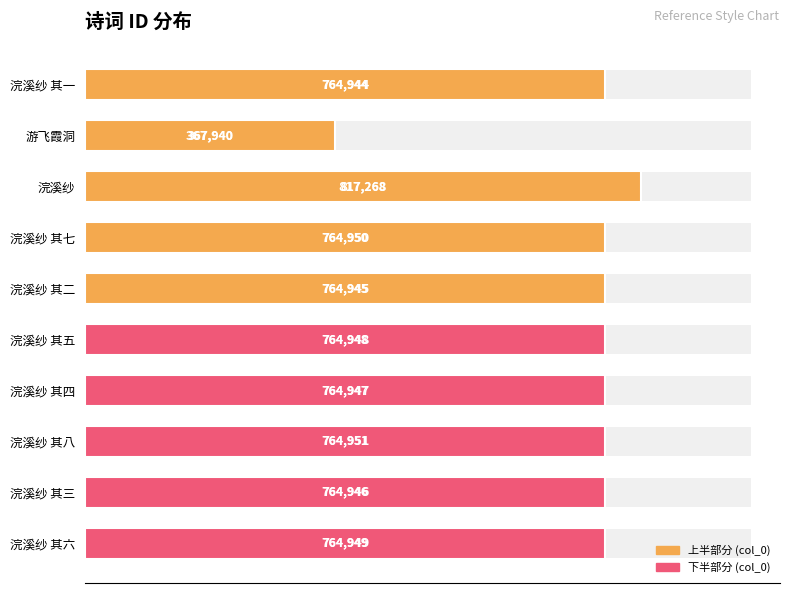

What is the value of the 7th bar from the left?

764947